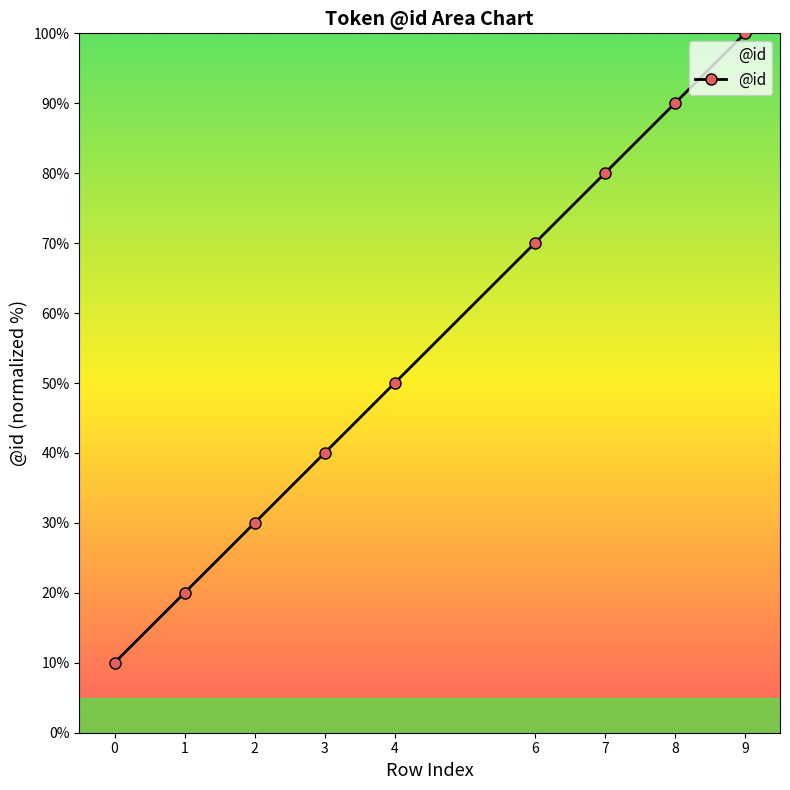

Read the value at 9, to the nearest 5.

100